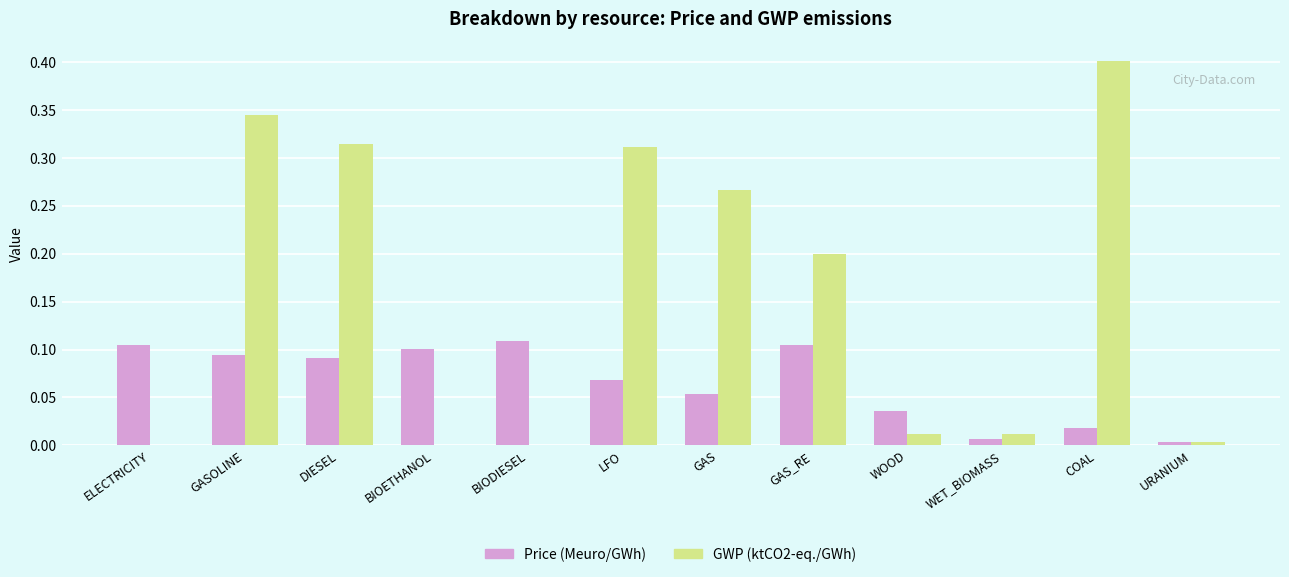

How many groups of bars are there?

12